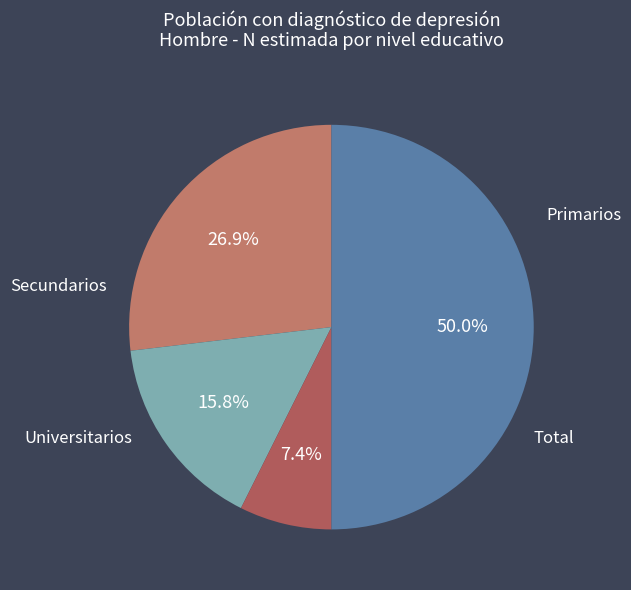

What is the ratio of the value at Secundarios to the value at Total?

0.3